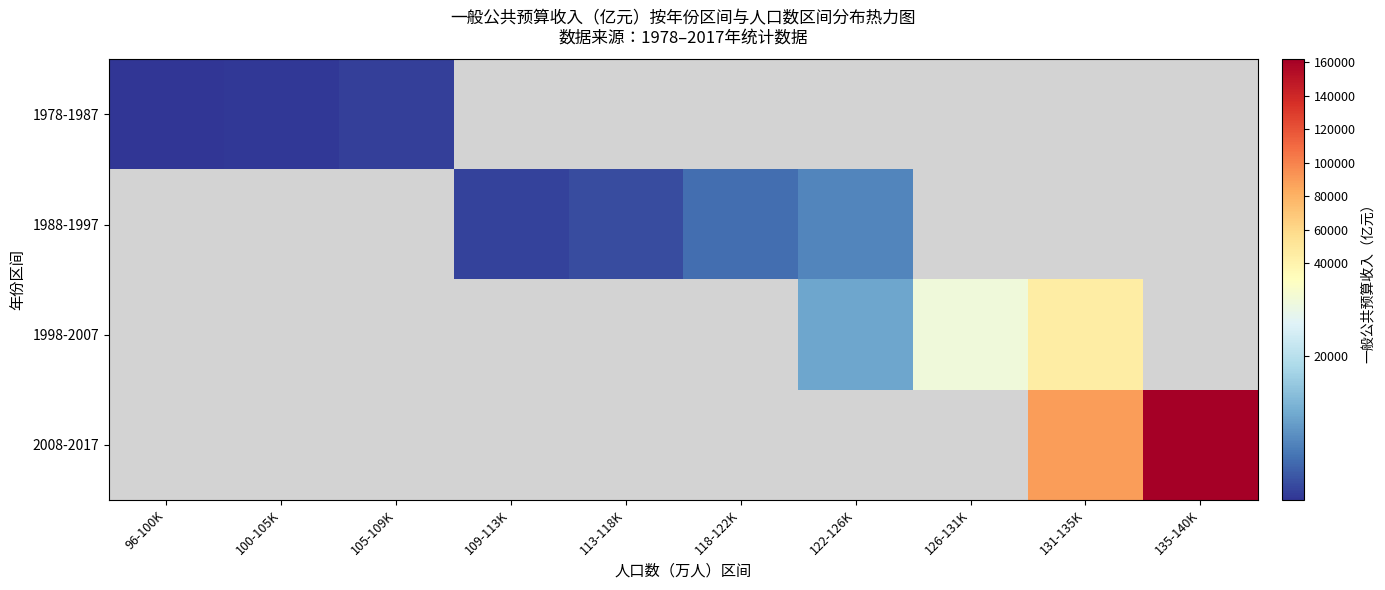

List the series in order of their overall mean, lowest first.

1978-1987, 1988-1997, 1998-2007, 2008-2017